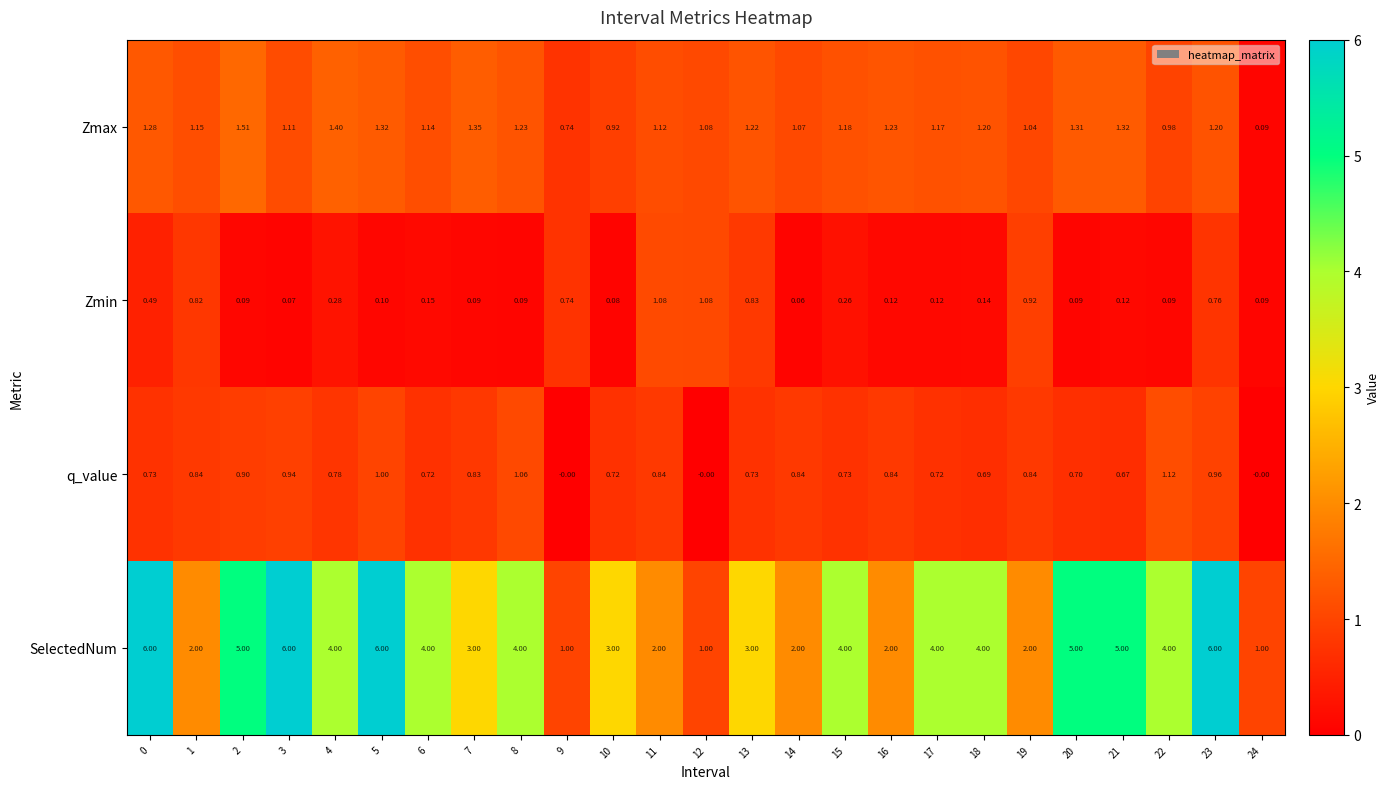

List the series in order of their peak value, lowest first.

Zmin, q_value, Zmax, SelectedNum